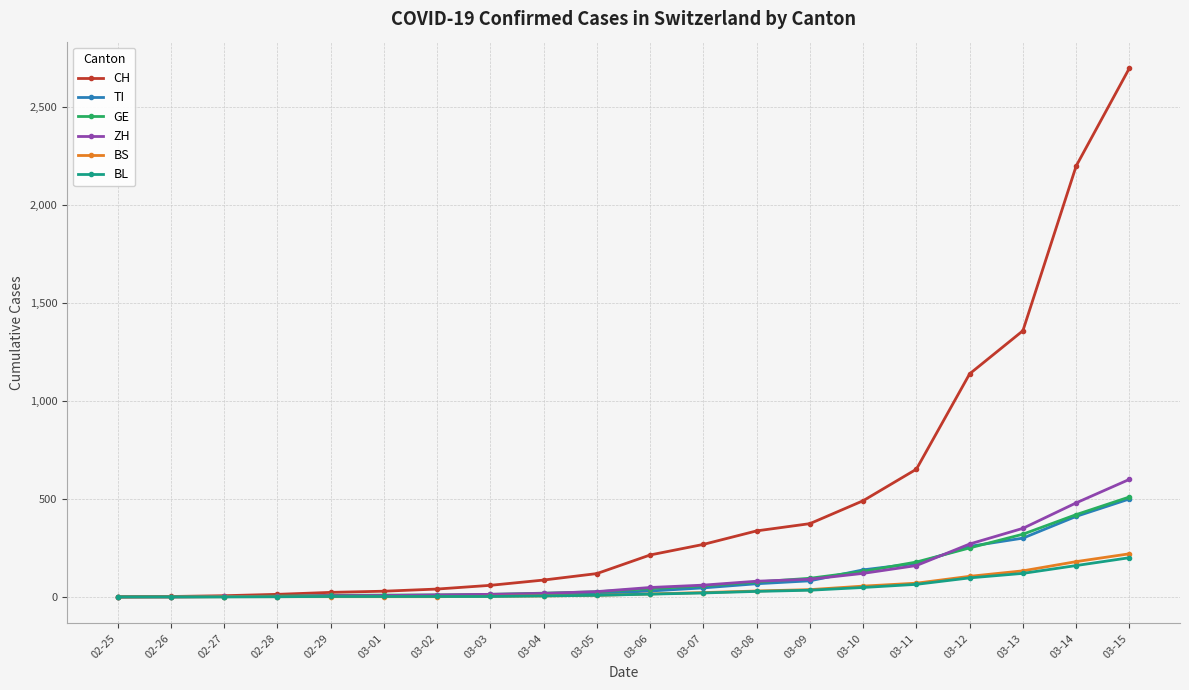

The value of TI at 02-28 is 1. True or false?

True